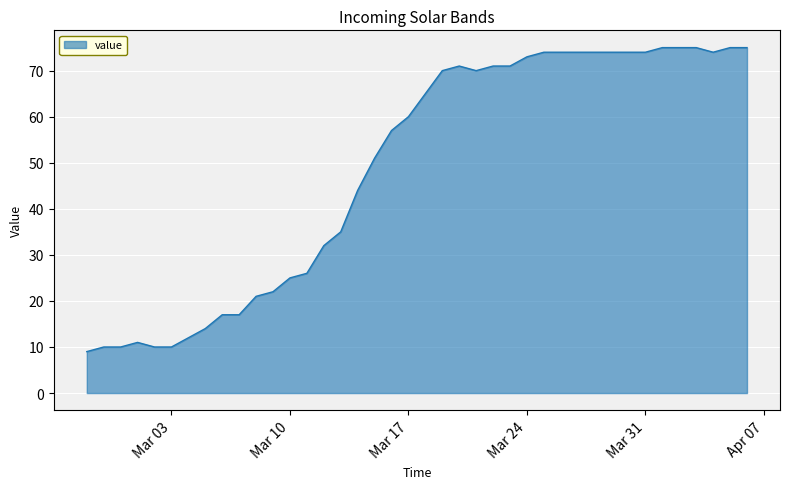

What is the smallest value displayed?

9